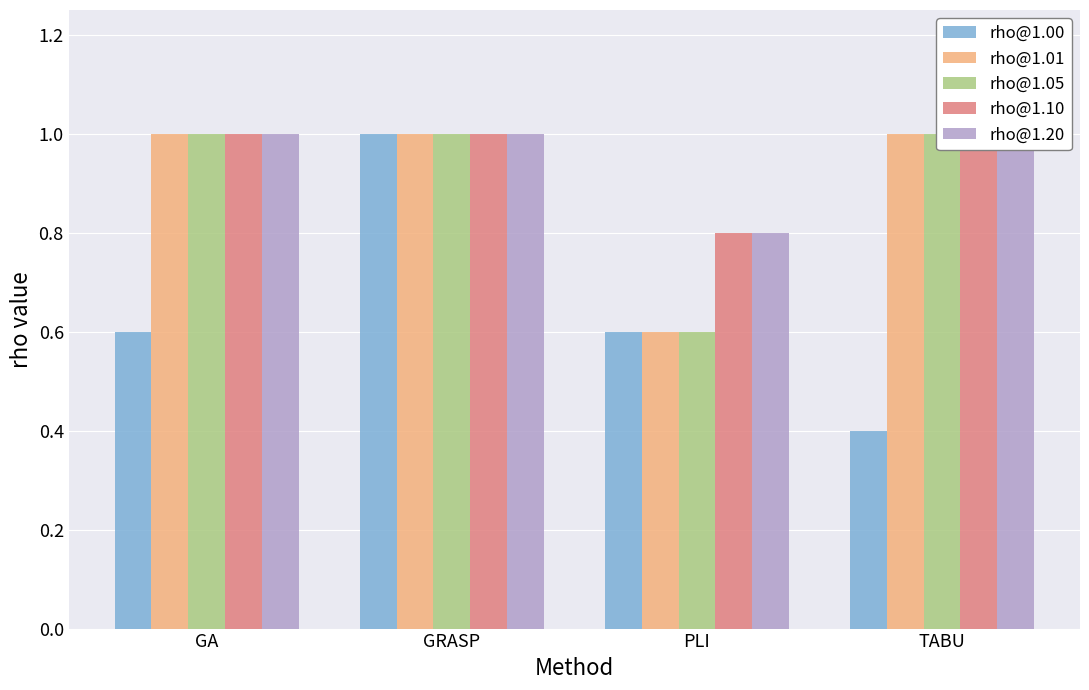

True or false: rho@1.10 has a value of 1.0 at GRASP.

True